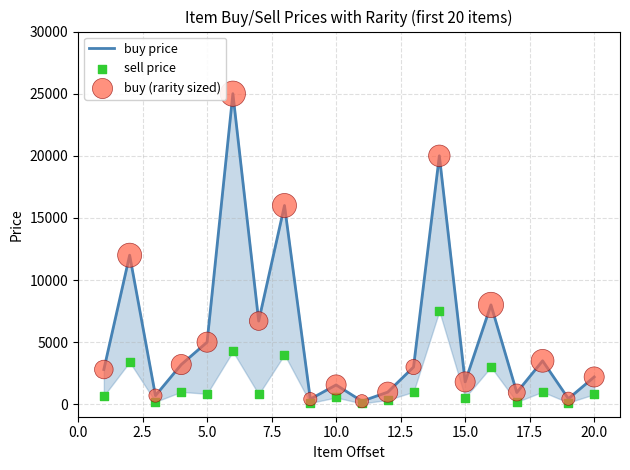

Which series has the widest spread of Y values?

buy price